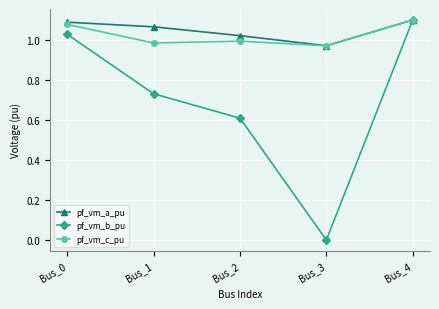

True or false: pf_vm_c_pu has a value of 1.1 at Bus_4.

True